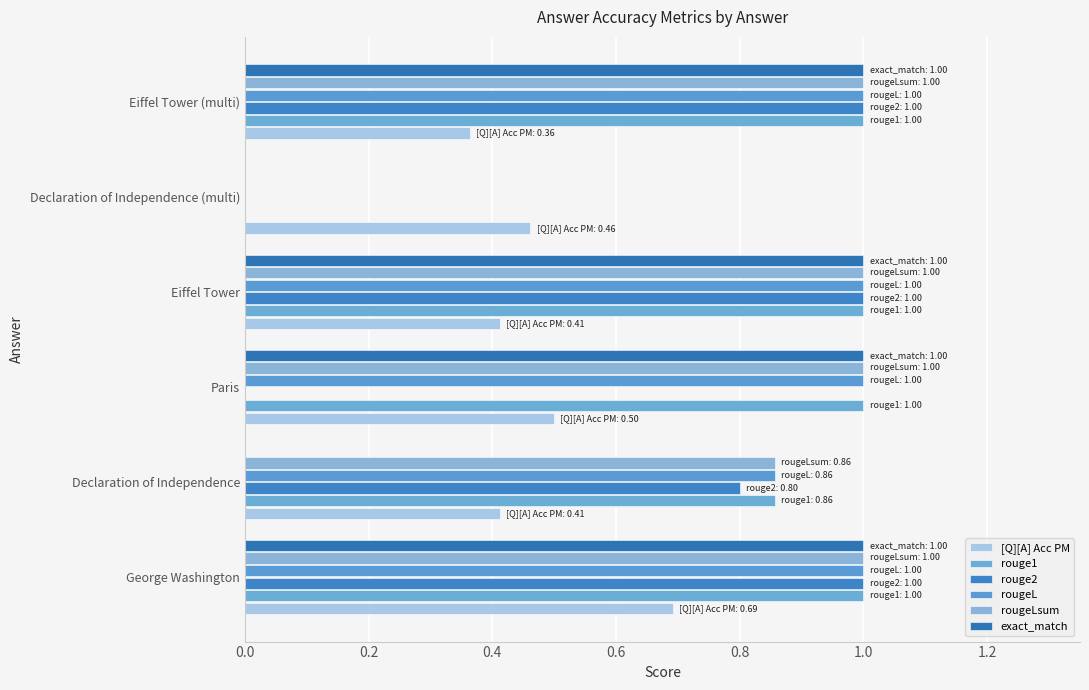

How many data points does each series have?

6